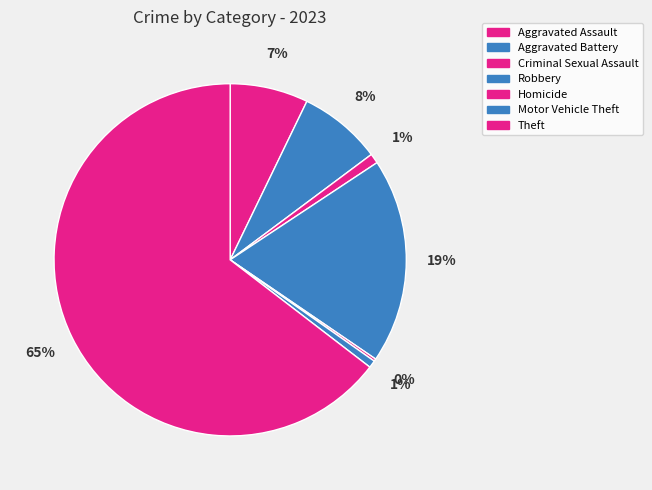

How many segments does this pie chart have?

7